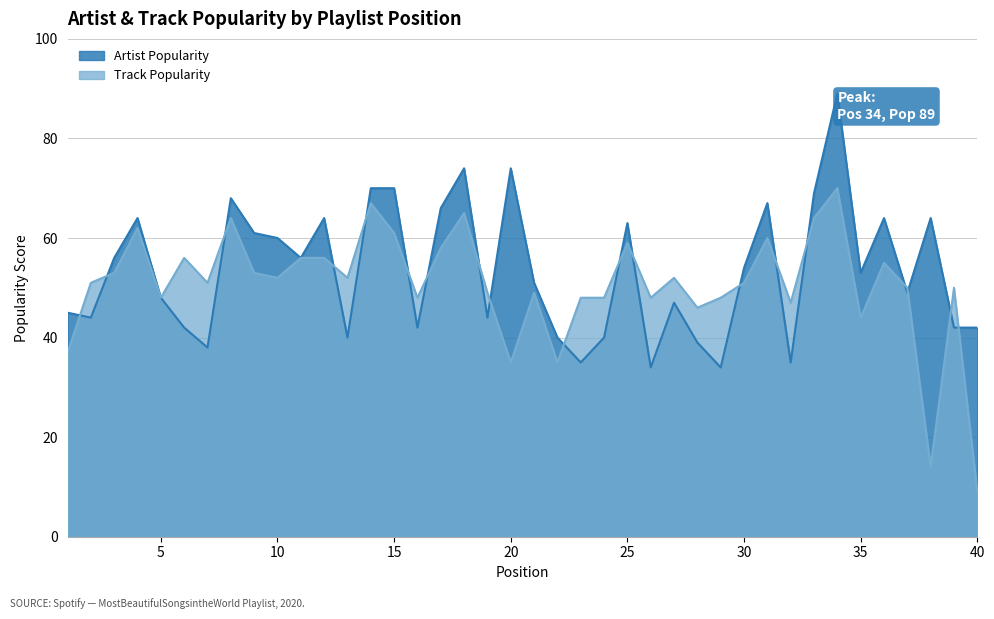

What are all the series names shown in the legend?

Artist Popularity, Track Popularity